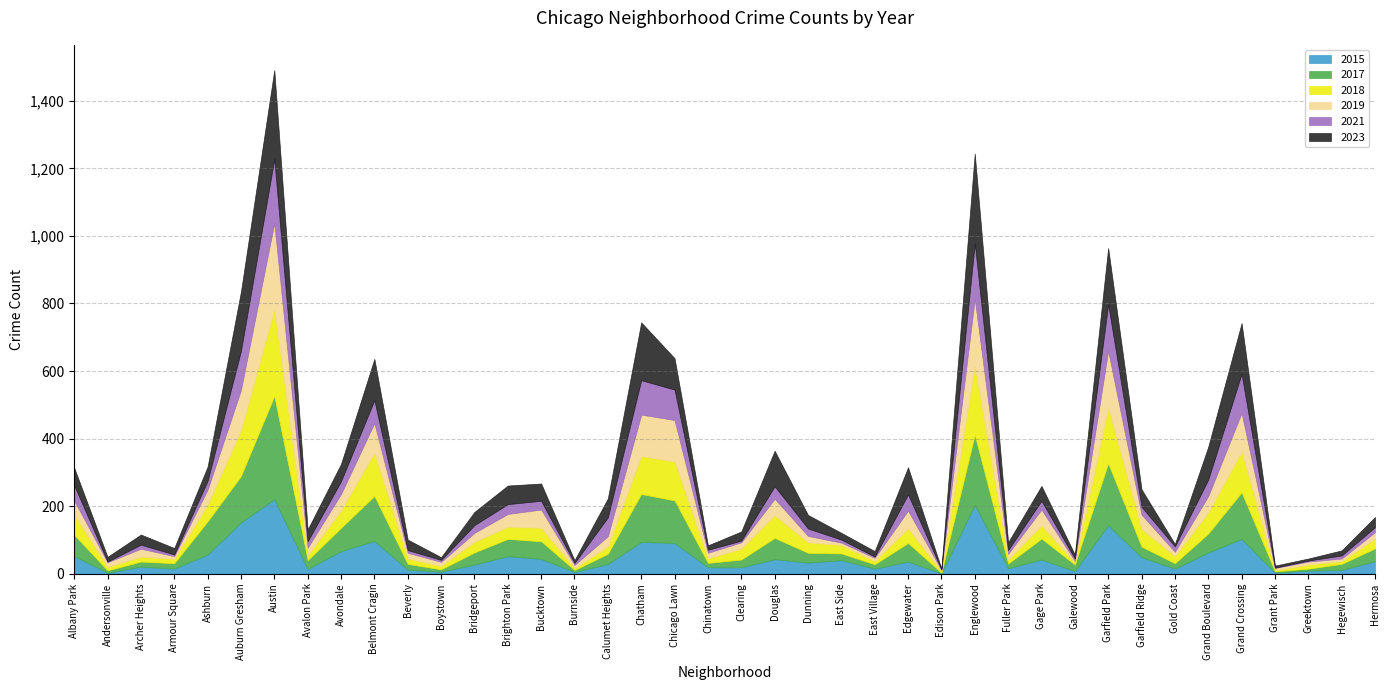

What is the total value across all series at Gold Coast?

88